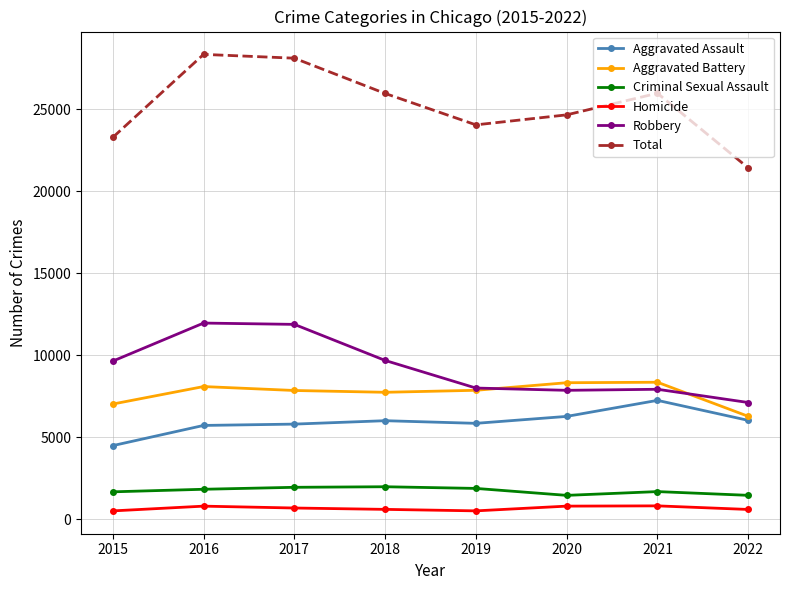

What is the value of the Aggravated Battery point at the 1st from the left?

7018